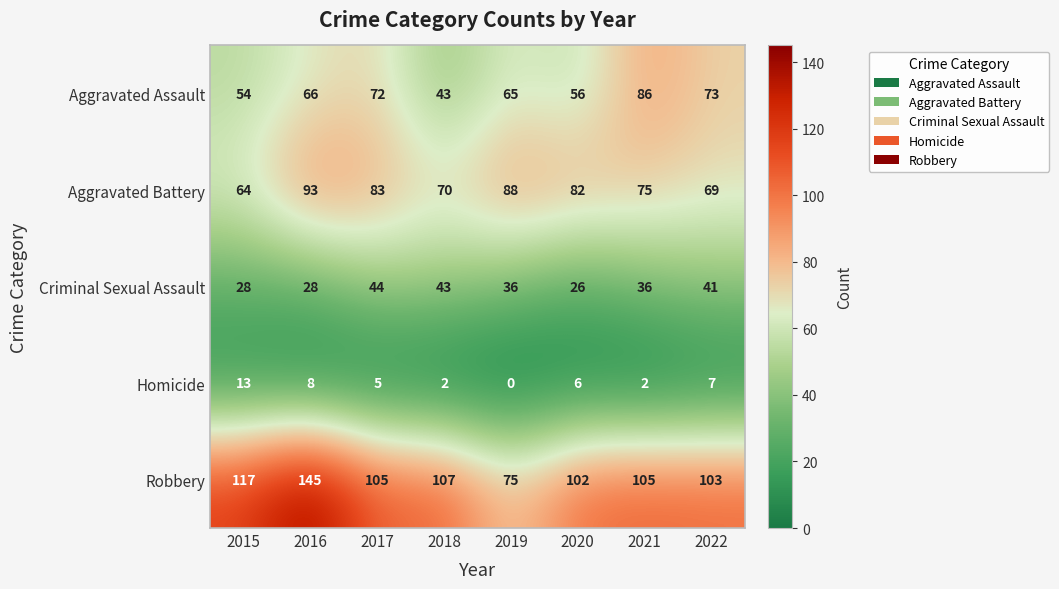

At how many categories does at least one series exceed 74?

8